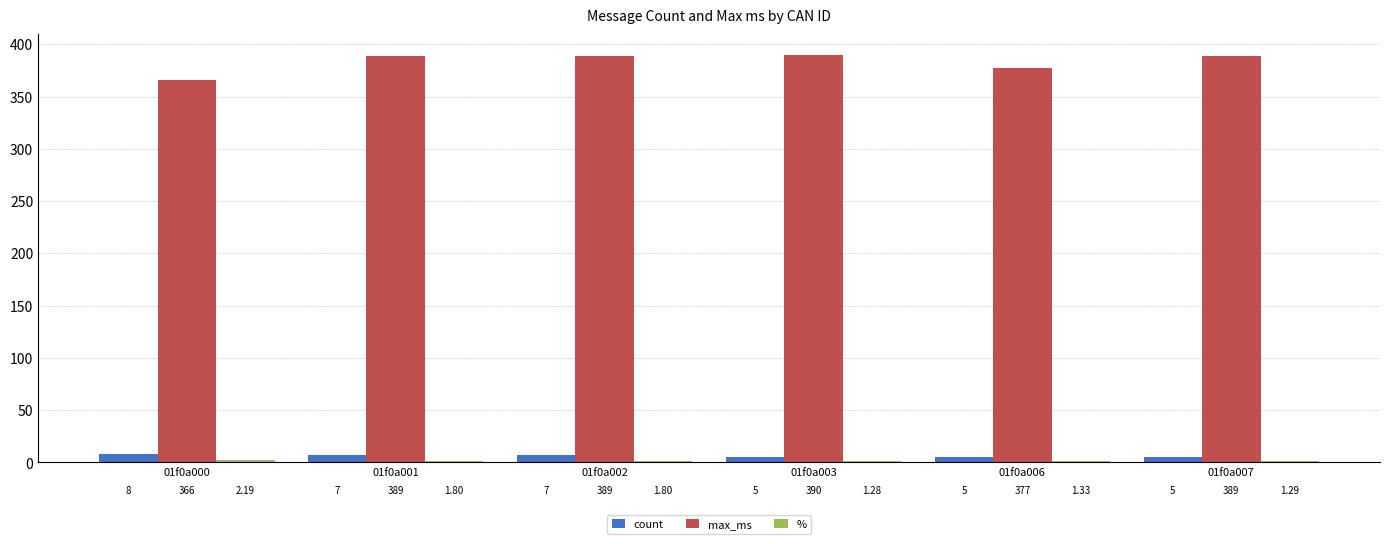

Which series has the largest total across all categories?

max_ms